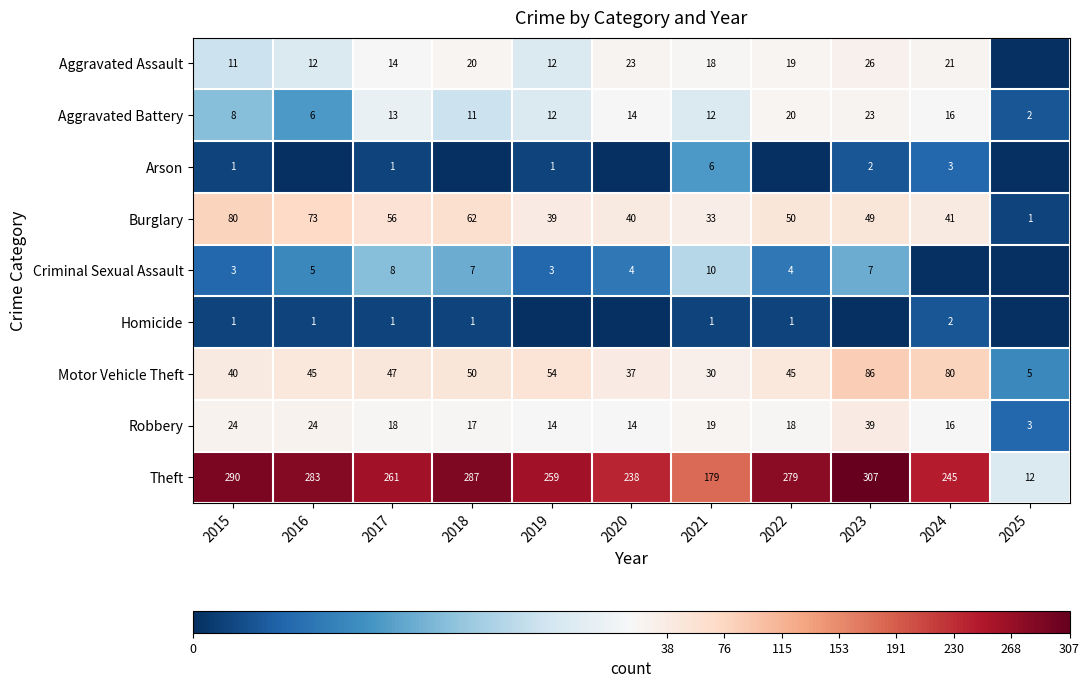

What is the highest value of the Motor Vehicle Theft series?

86